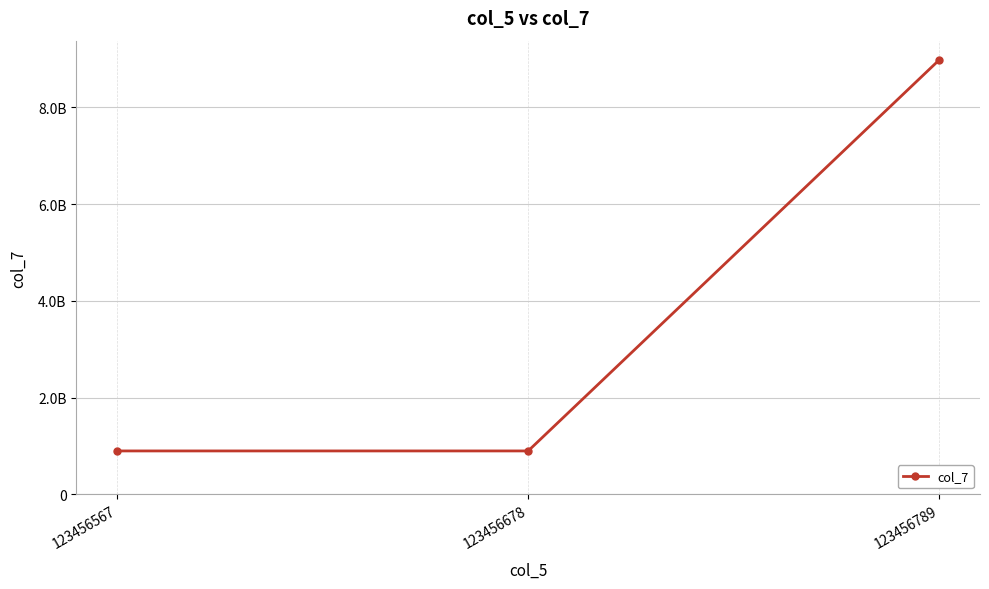

List the labels in order of value, smallest first.

123456678, 123456567, 123456789